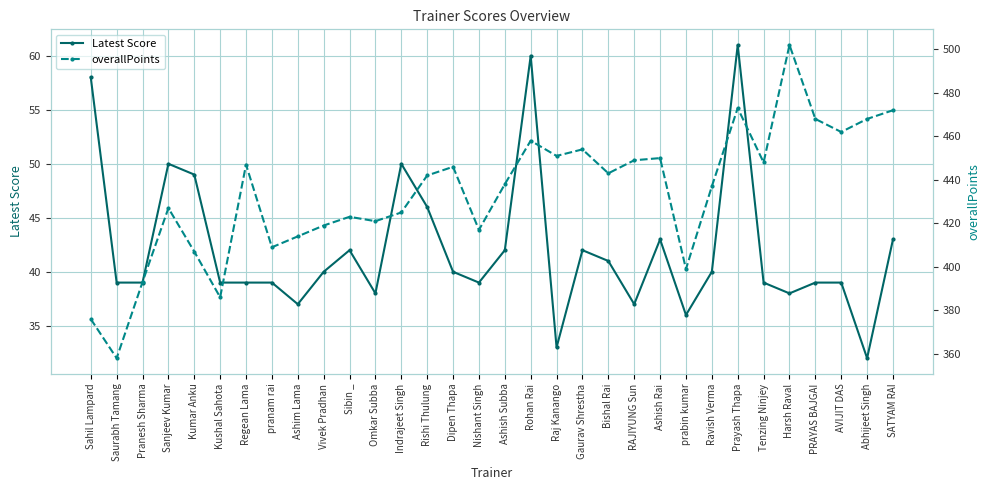

Count the number of data series in this chart.

2